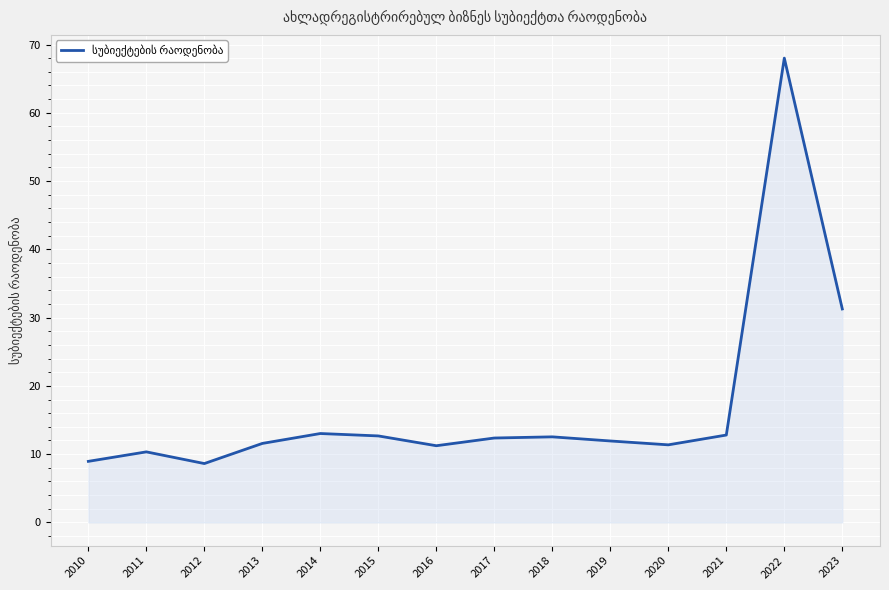

Between 2017 and 2022, which is larger?

2022